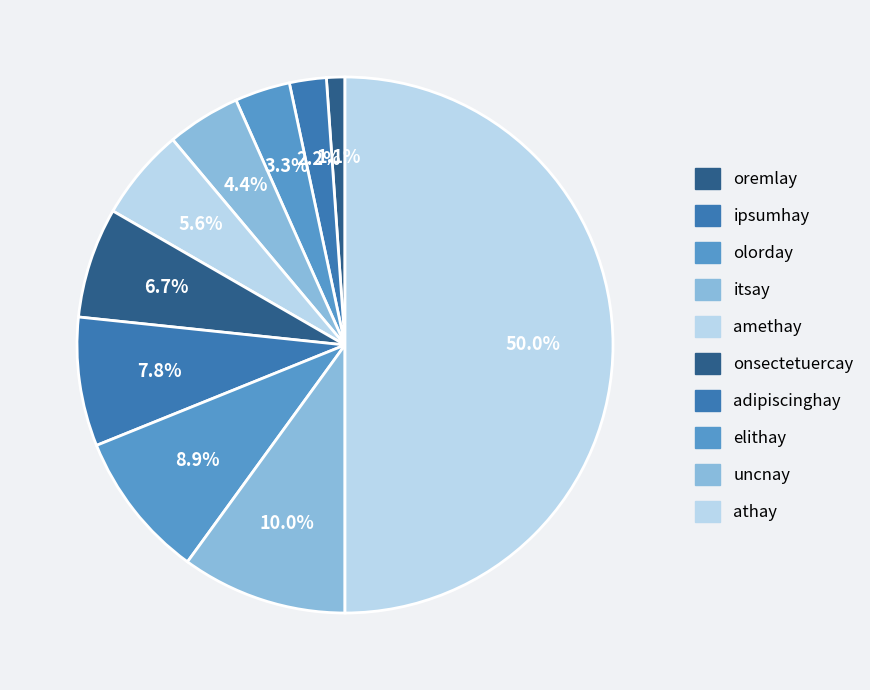

Is there a majority slice in this chart?

No